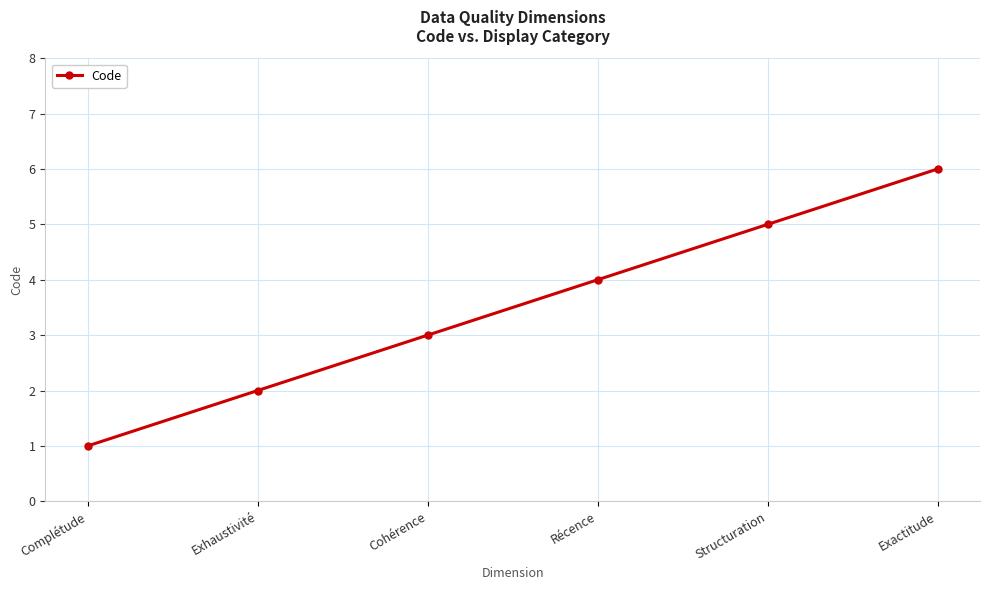

What is the greatest value displayed?

6